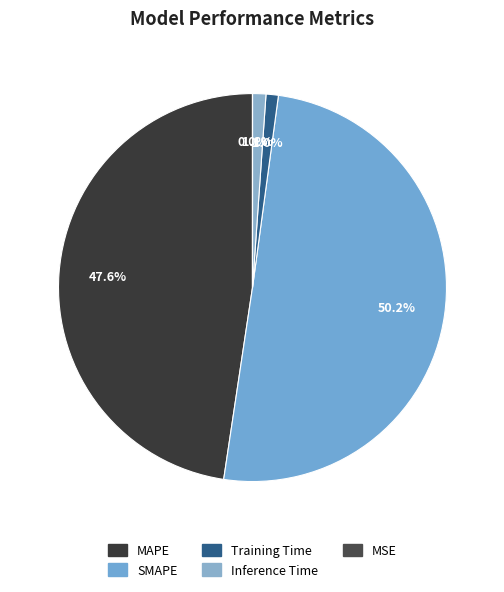

The Inference Time slice represents 10% of the pie. True or false?

False